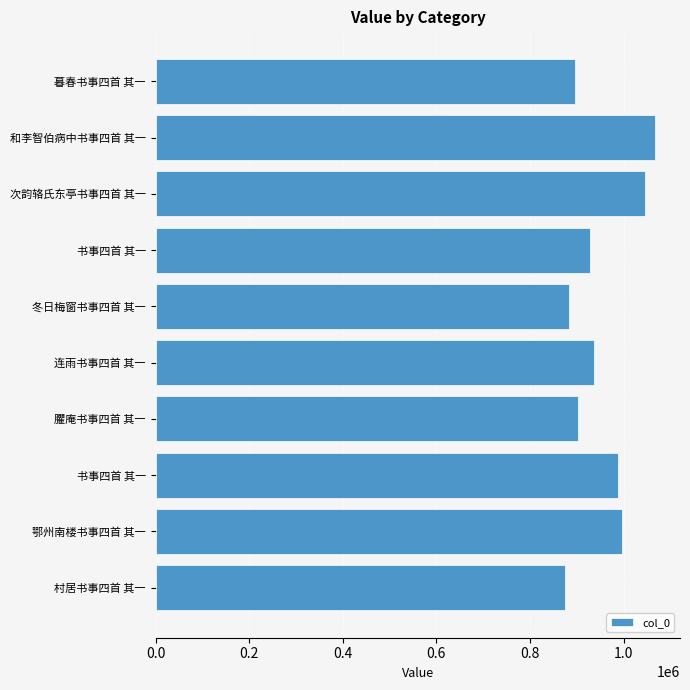

What is the greatest value displayed?

1067406